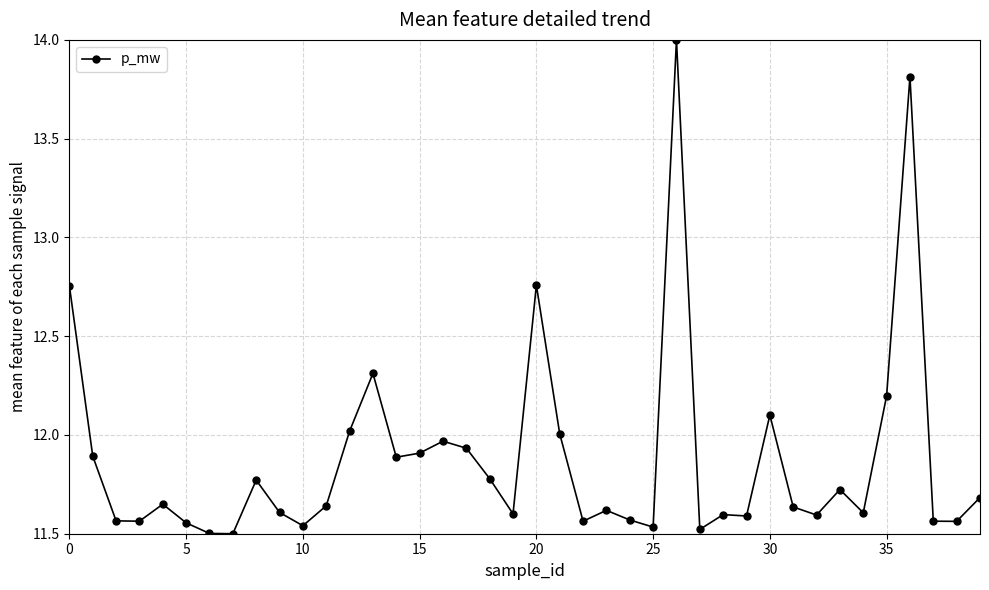

What is the value of the 27th point from the left?

14.0